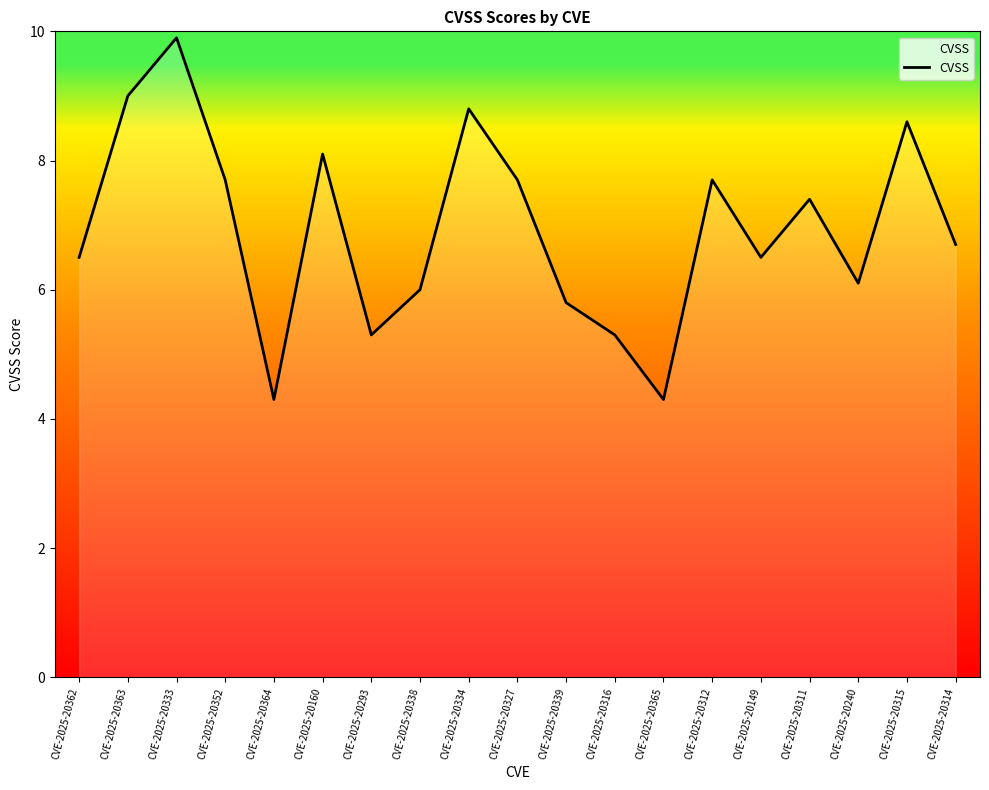

Does the chart have visible grid lines?

No